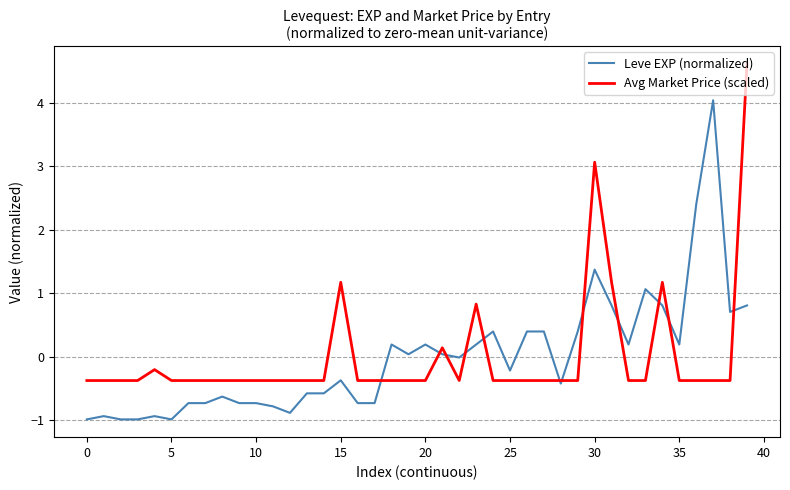

What is the smallest value displayed?

-1.0